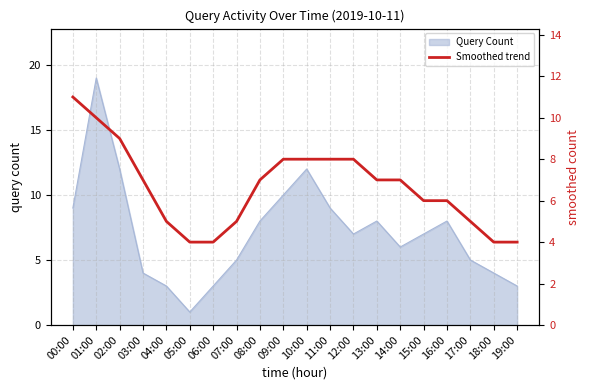

The value of Query Count at 14:00 is 1. True or false?

False